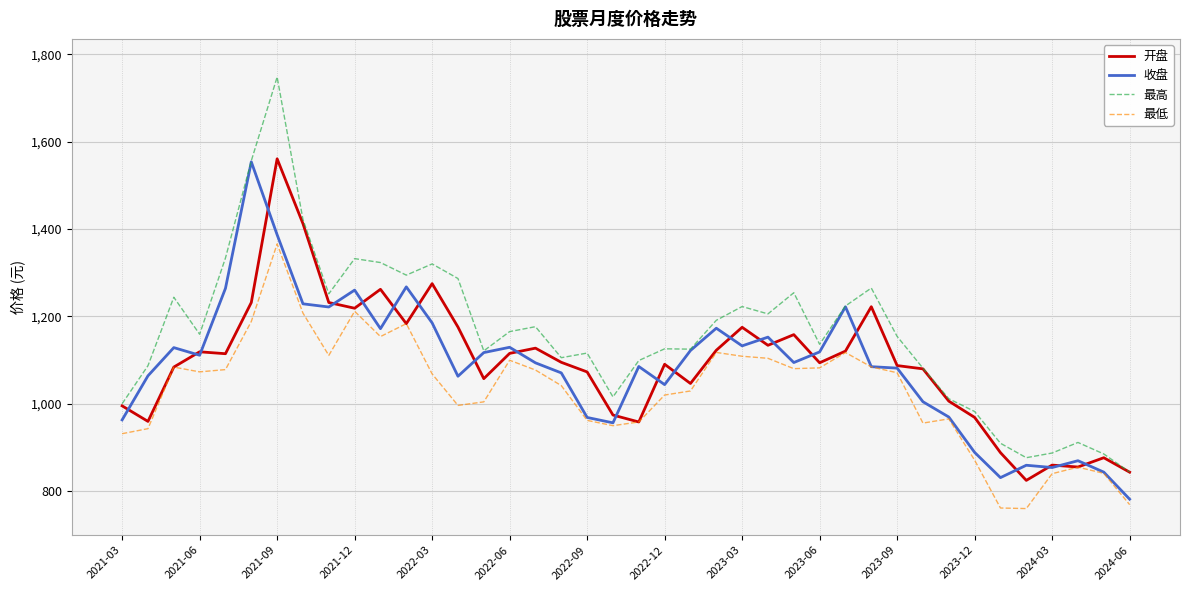

What is the greatest value displayed?

1747.6